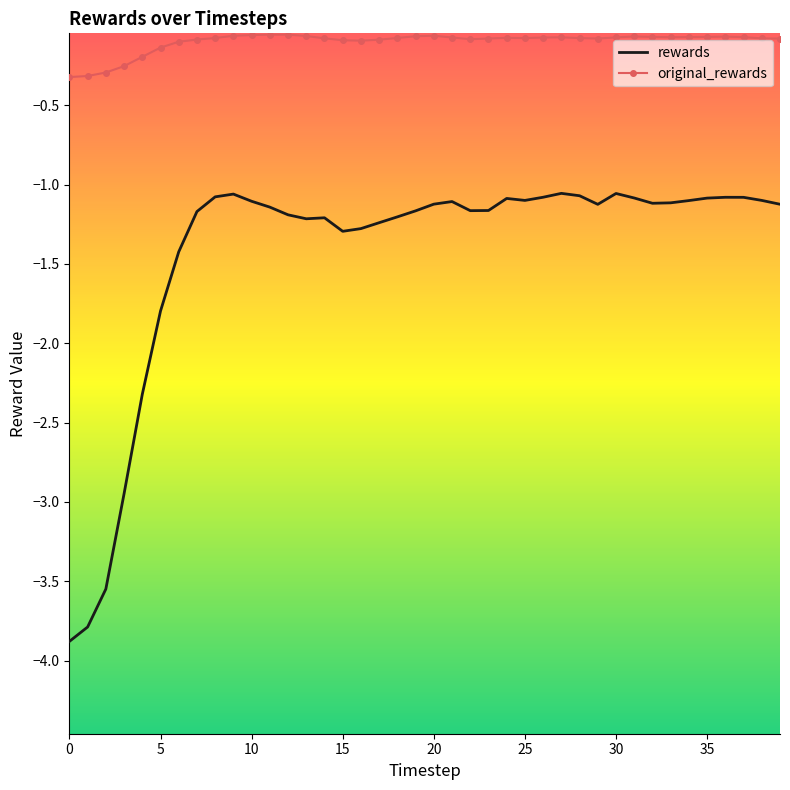

What is the smallest value displayed?

-3.9